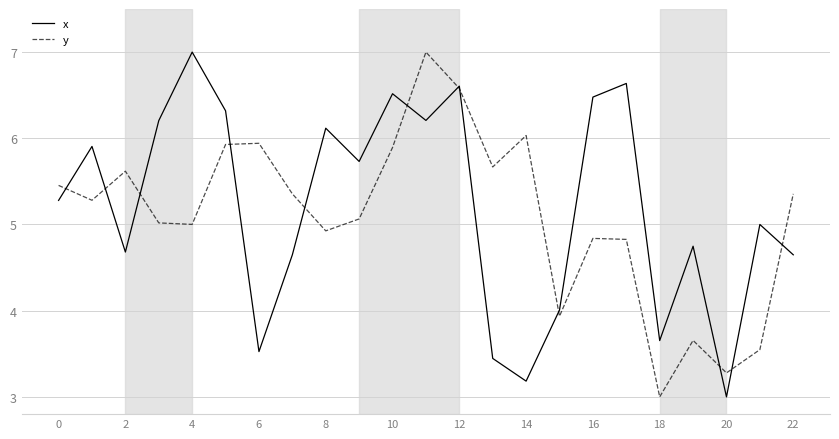

What is the maximum value shown in the chart?

7.0